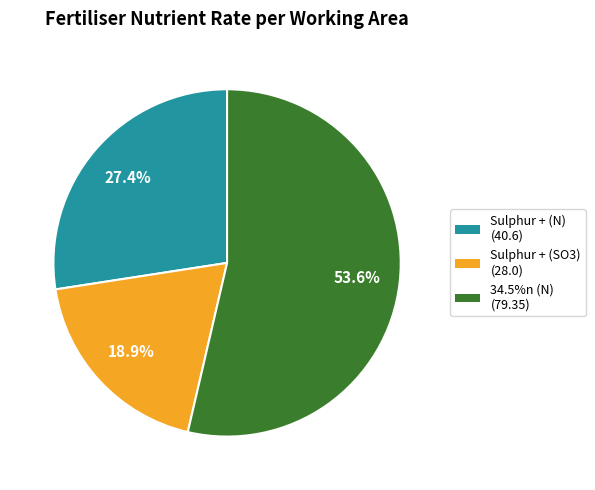

Does any single category account for the majority?

Yes